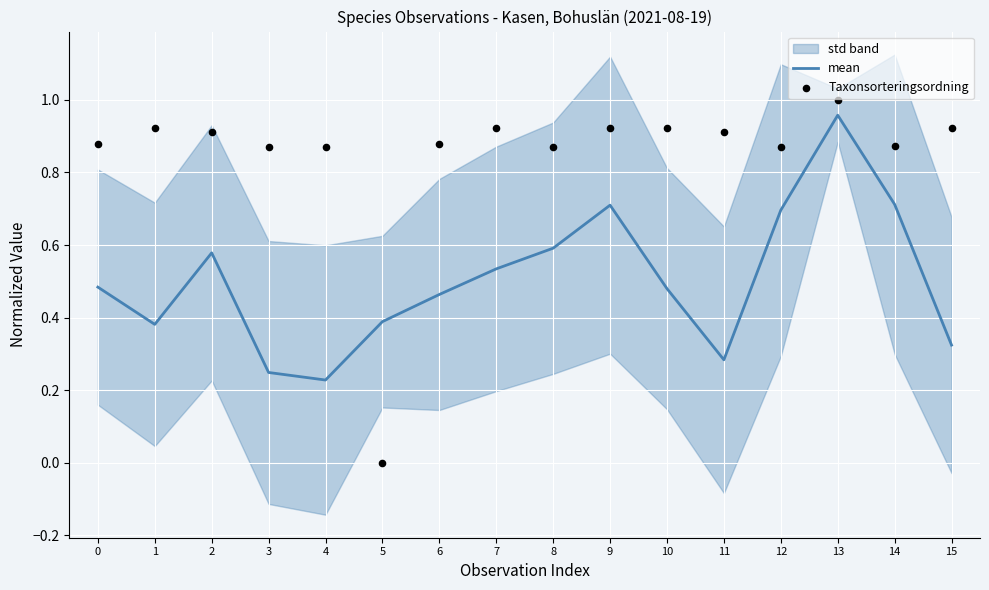

Which series has the widest spread of Y values?

Taxonsorteringsordning